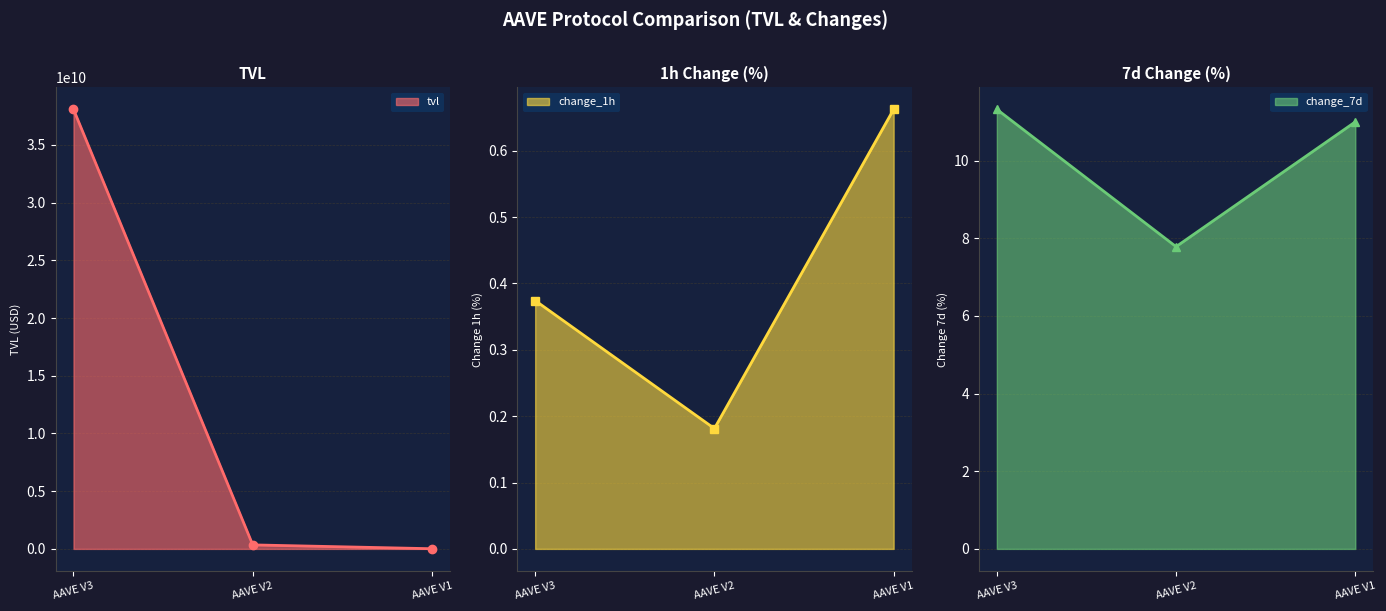

Is it true that change_1h equals 0.9 at AAVE V1?

False